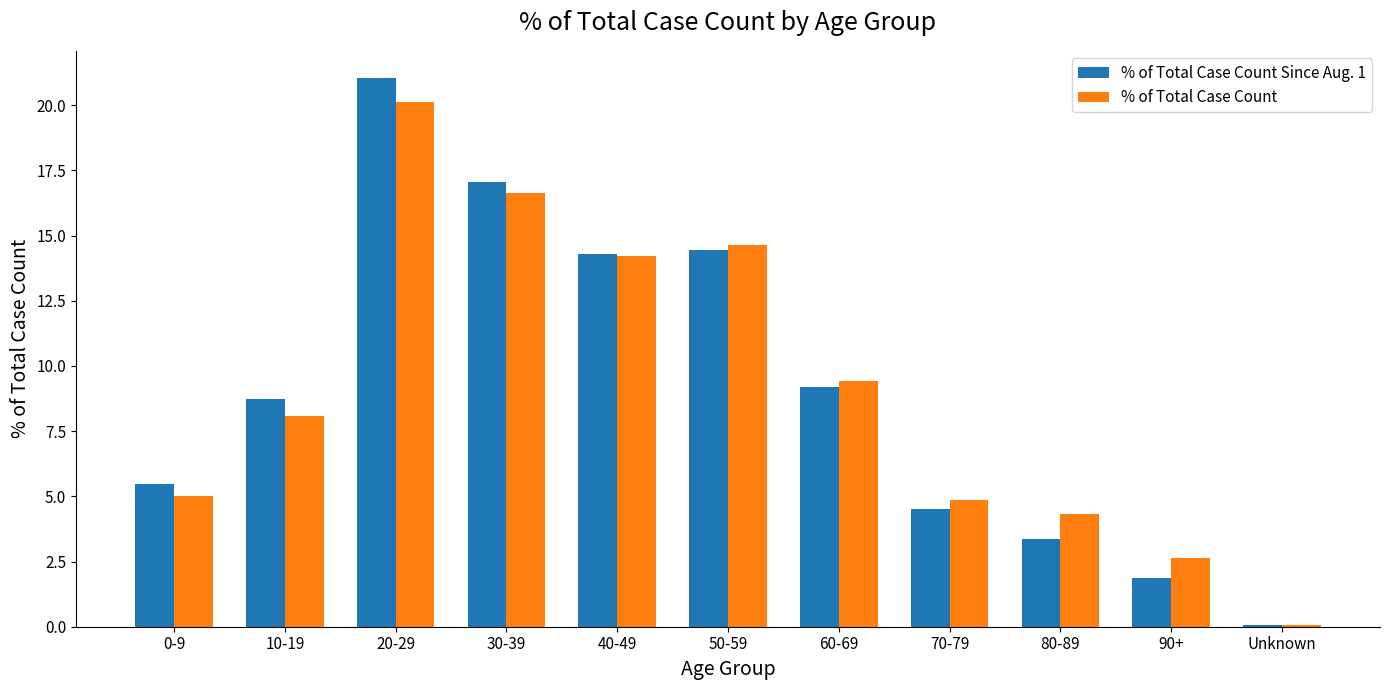

What are all the series names shown in the legend?

% of Total Case Count Since Aug. 1, % of Total Case Count